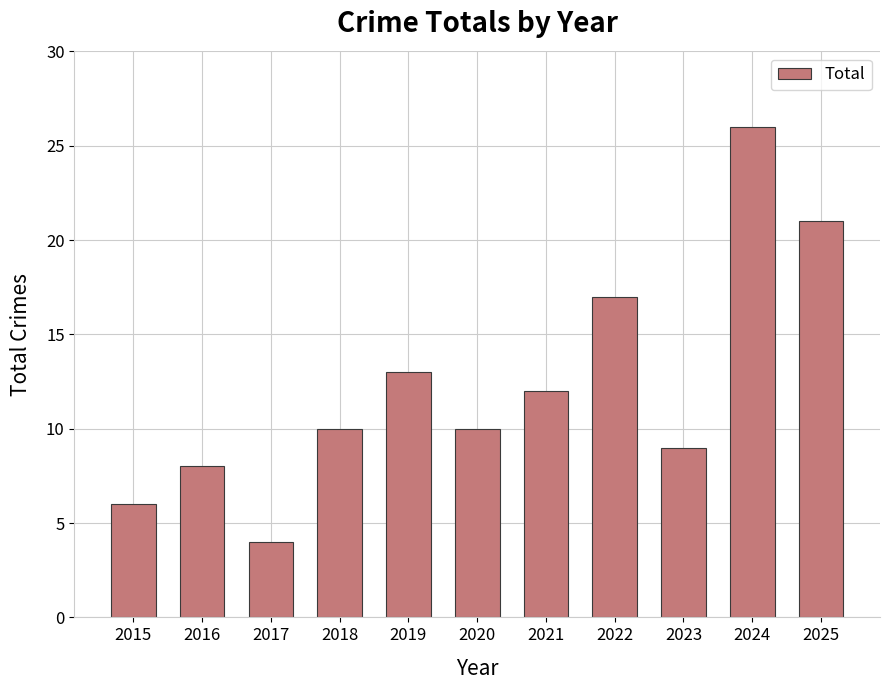

Which category has the lowest value across all series?

2017